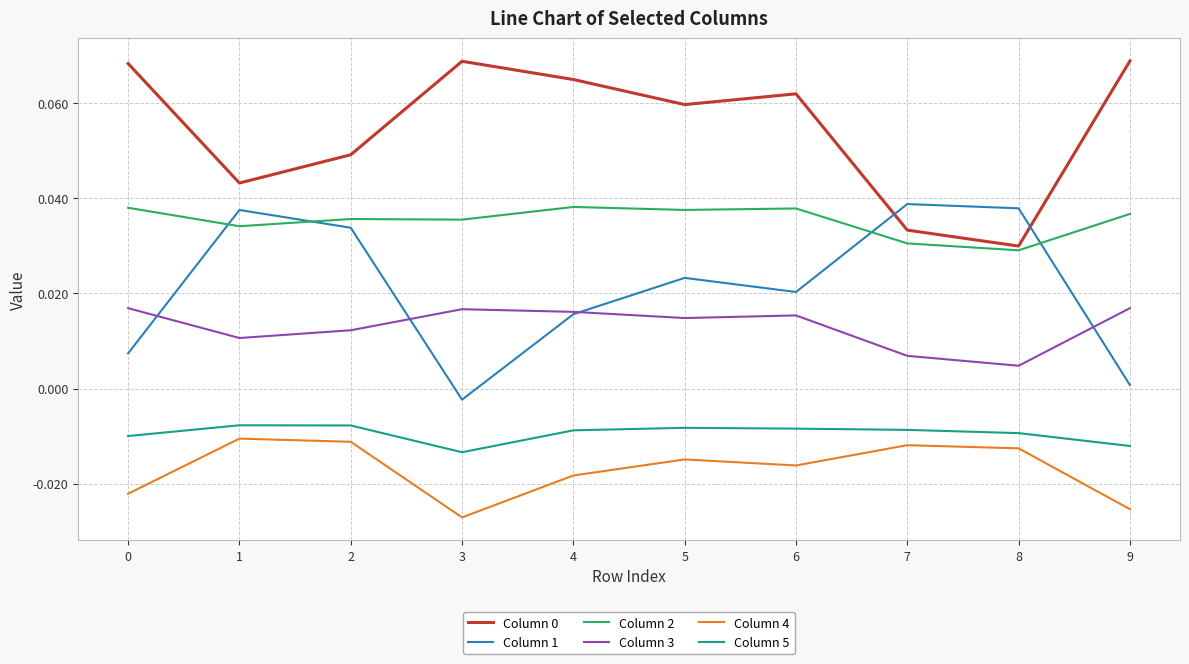

Where is Column 1 nearest to the value 0?

9